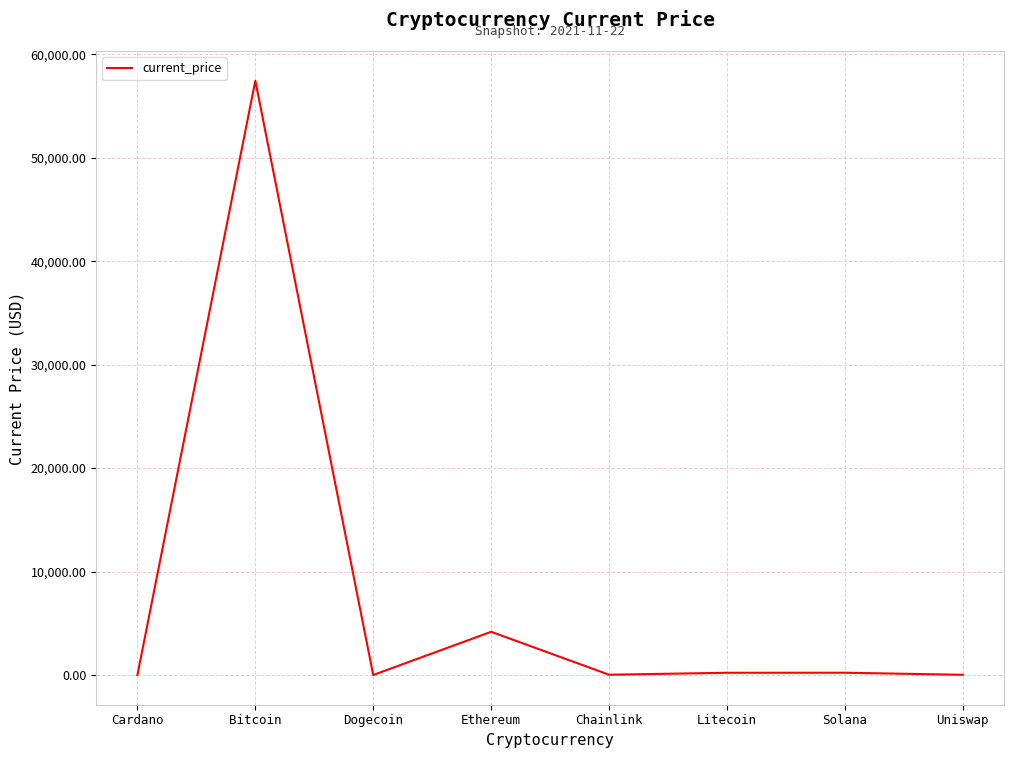

What is the difference between the values at Uniswap and Dogecoin?

20.8